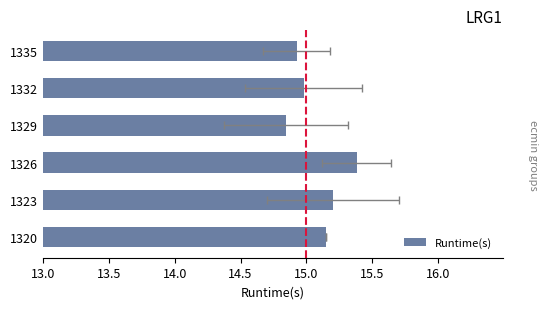

What is the change in value from 1326 to 1329?

-0.5